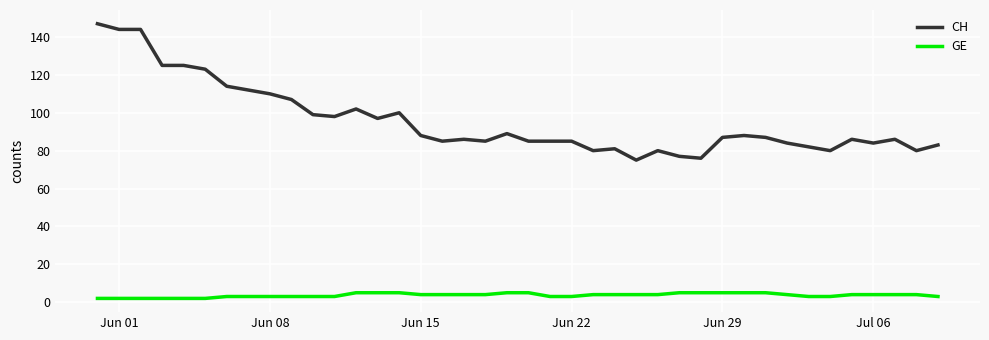

What is the greatest value displayed?

147